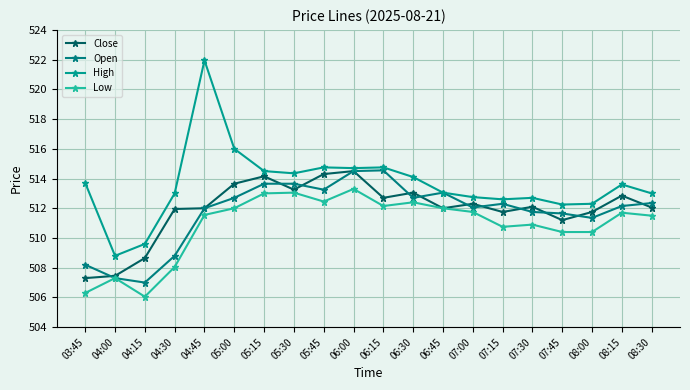

What is the approximate value of Low at 04:30?

508.0